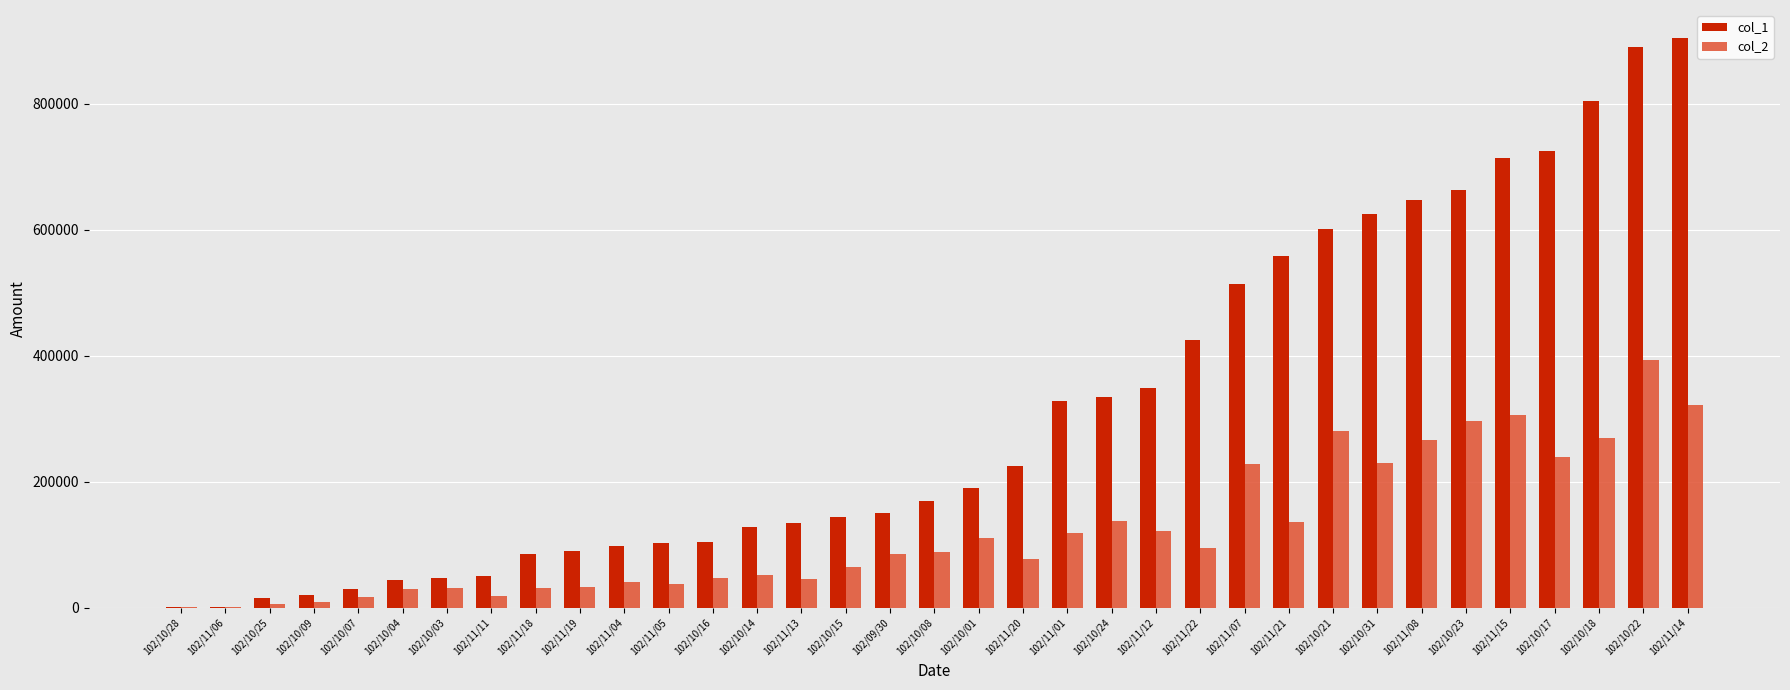

Does the chart contain stacked bars?

No